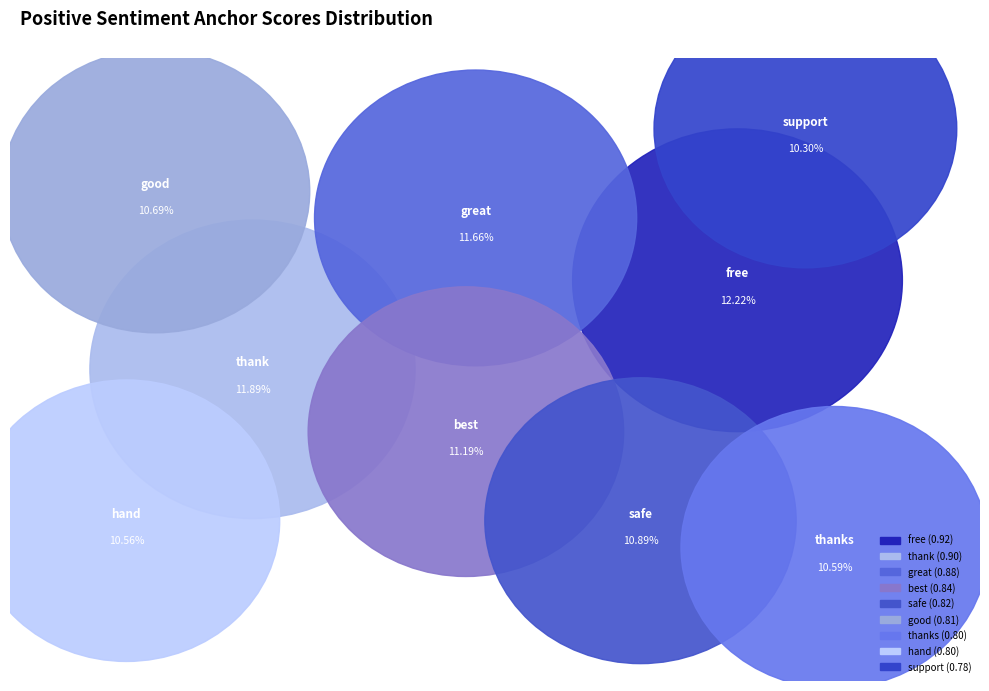

Which category has the smallest portion of the pie?

support